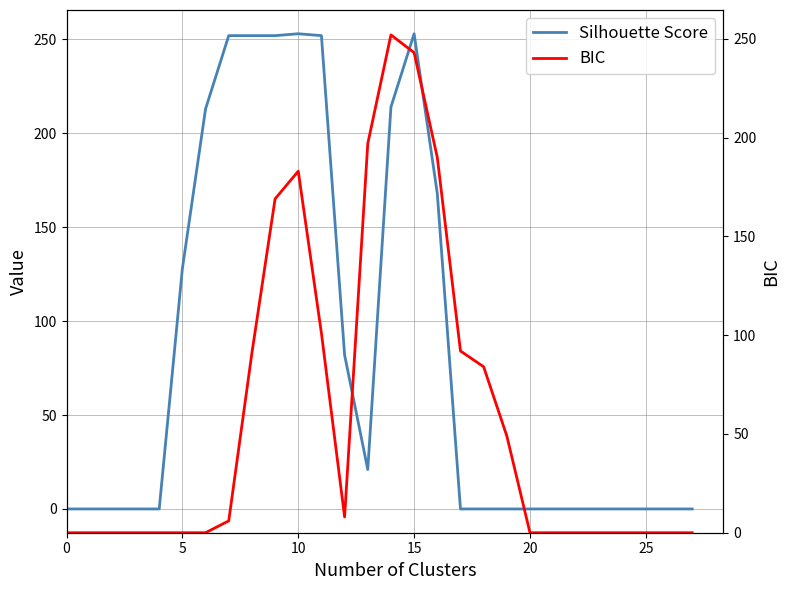

The value of col_19 (BIC) at 9 is 169. True or false?

True